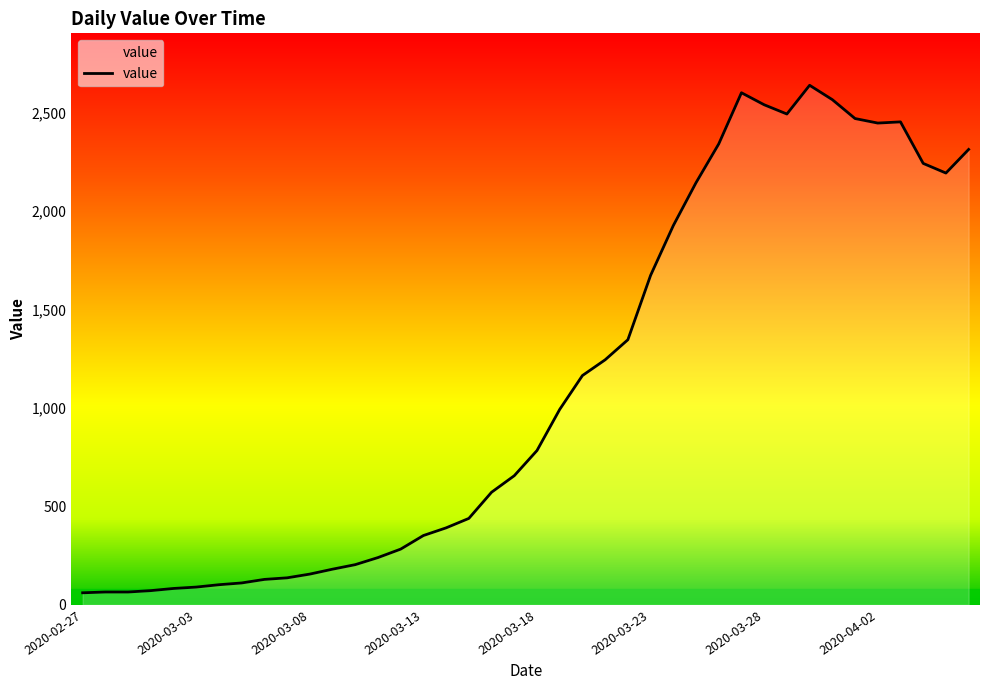

What is the greatest value displayed?

2640